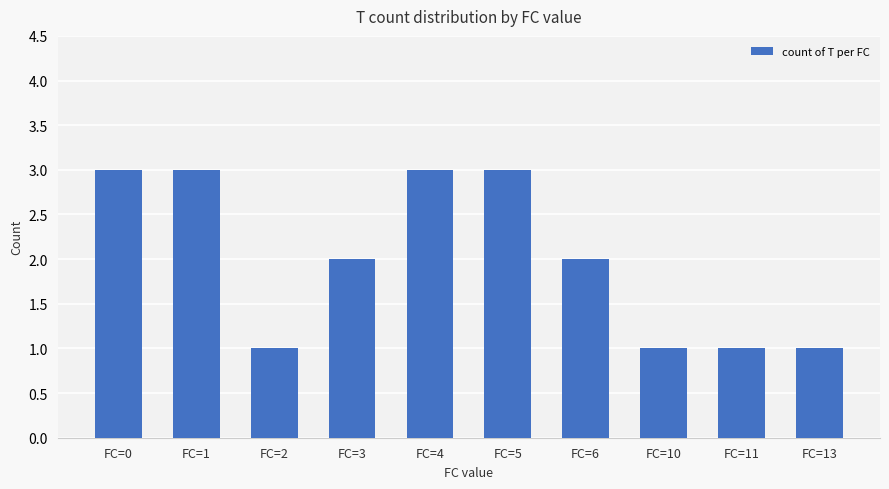

Are the bars horizontal?

No